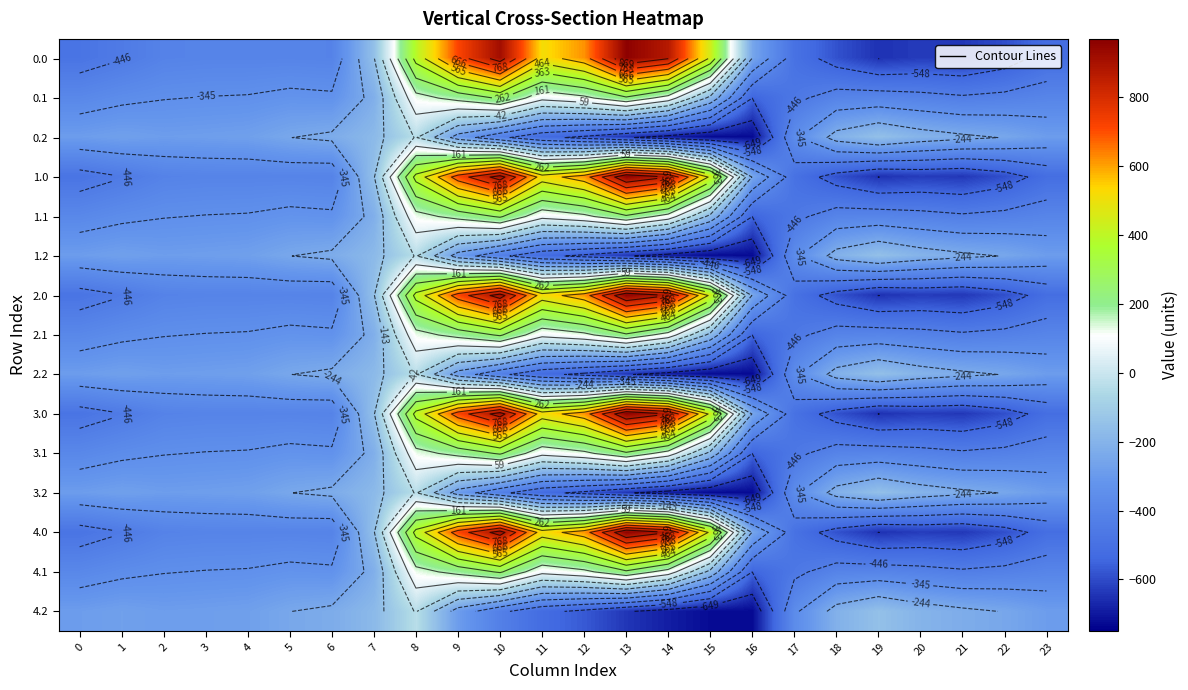

True or false: 0.0 has a value of -410.3 at 2.

True